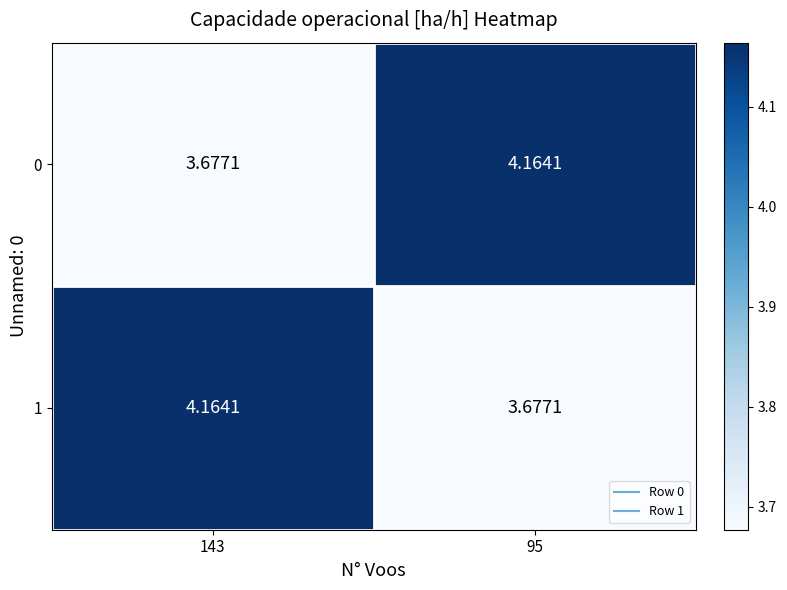

Is the value of 0 at 95 greater than the value of 1 at 95?

Yes